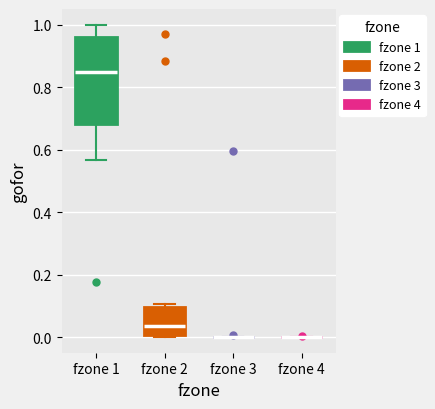

Where is the upper edge of the box for fzone 1 on the y-axis? The values are not printed on the chart, so give them approximately, as read against the axis.

0.96